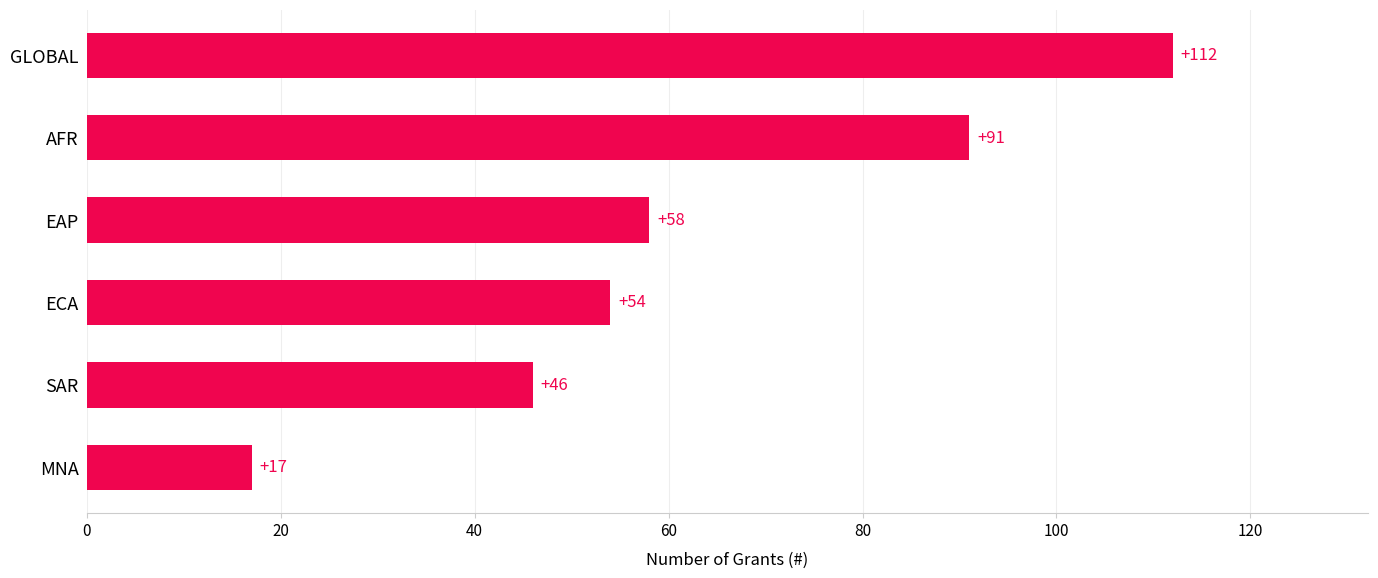

What is the maximum value shown in the chart?

112